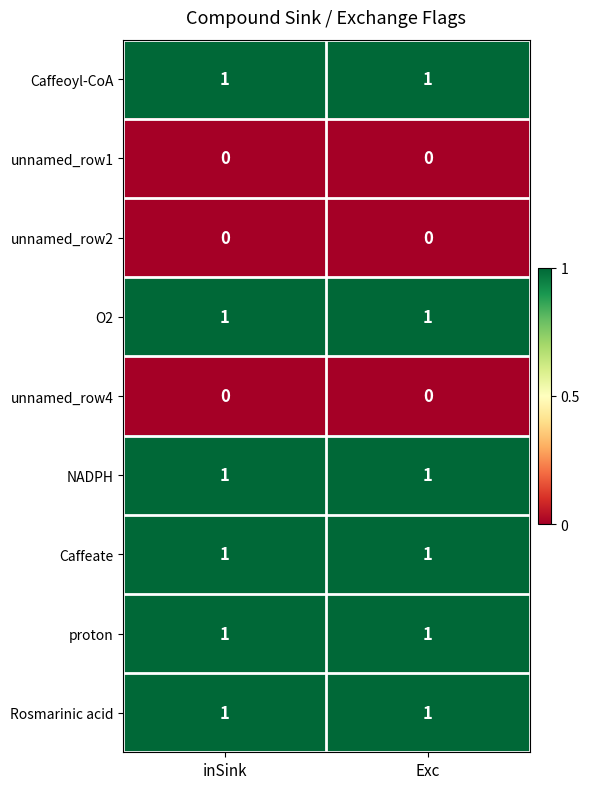

What is the total value across all series at Exc?

6